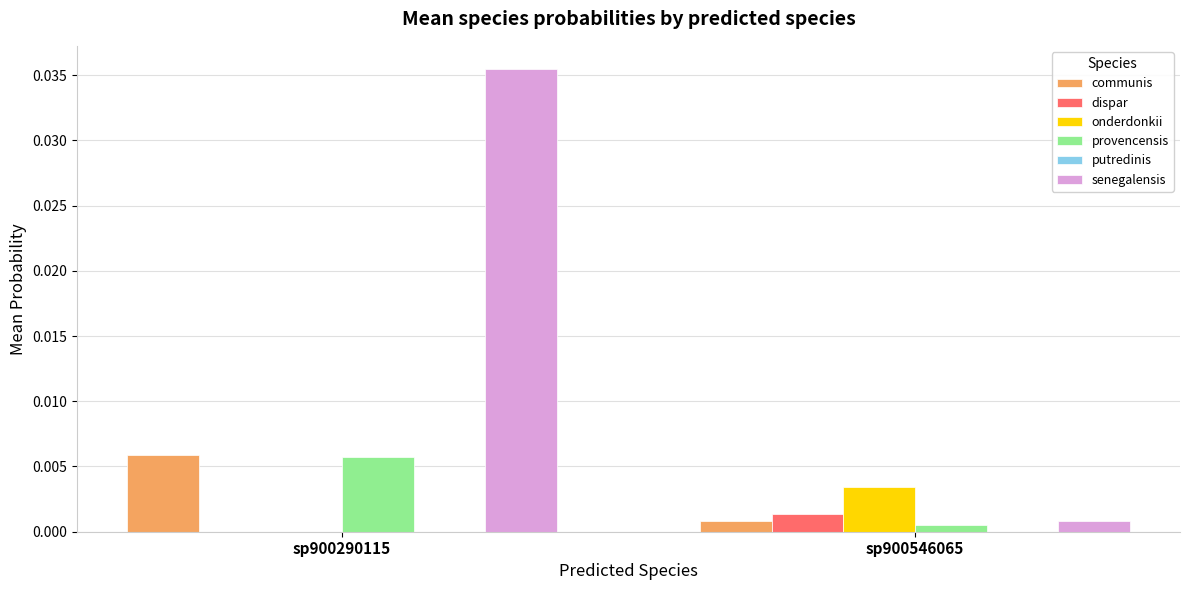

At which category is the sum across all series the highest?

sp900290115